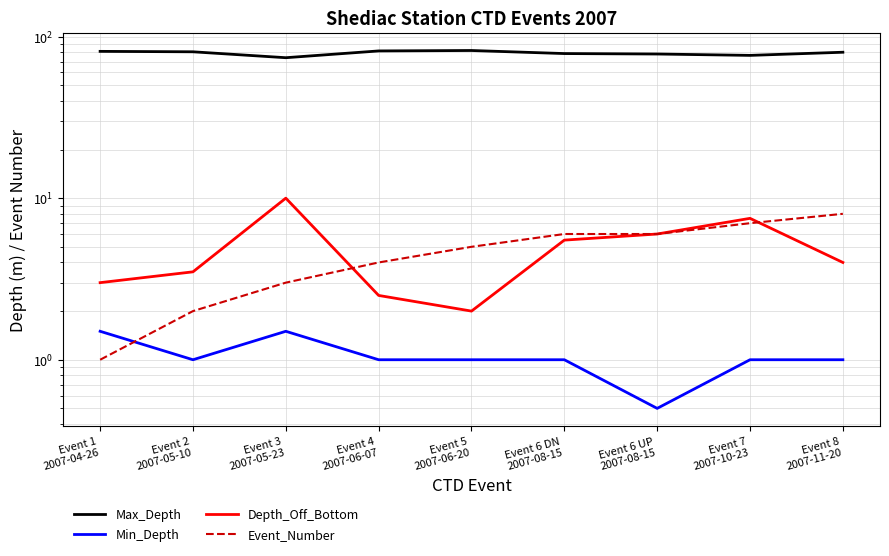

Which series has the widest spread of values?

Max_Depth